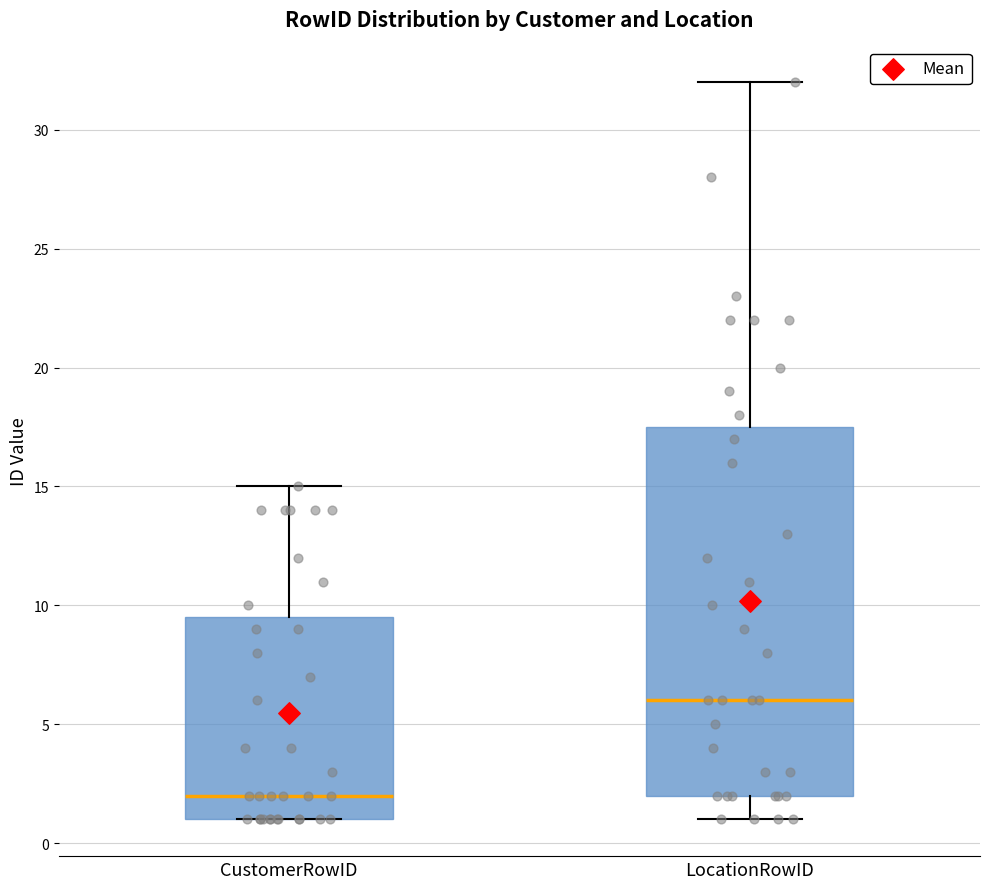

Reading left to right, read every box against the y-axis: the position of its median line, the range the box covers, and the ends of its whiskers. The values are not printed on the chart, so give them approximately, as read against the axis.

CustomerRowID: median 2.0, box 1.0 to 9.5, whiskers 1.0 to 15.0
LocationRowID: median 6.0, box 2.0 to 17.5, whiskers 1.0 to 32.0